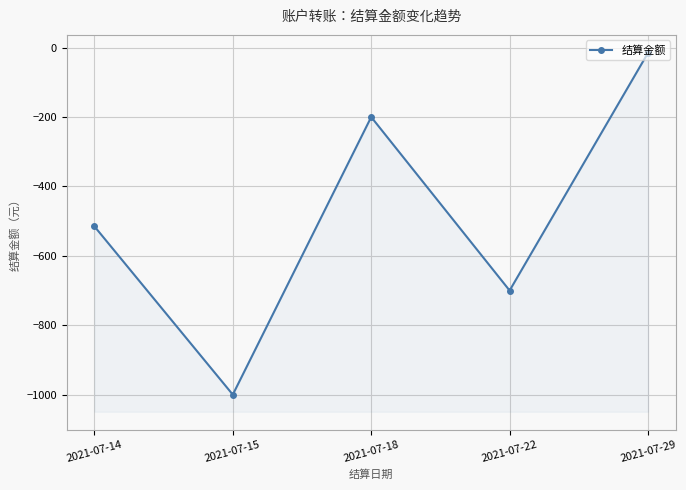

The chart shows a value of -515 at 2021-07-14. True or false?

True